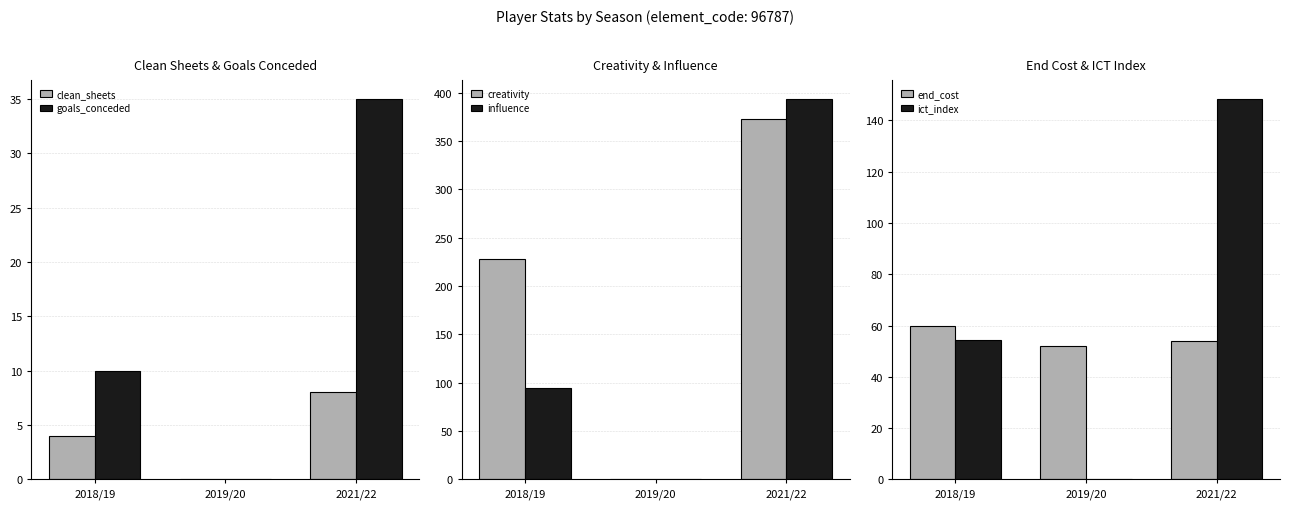

How many distinct data groups are displayed?

6